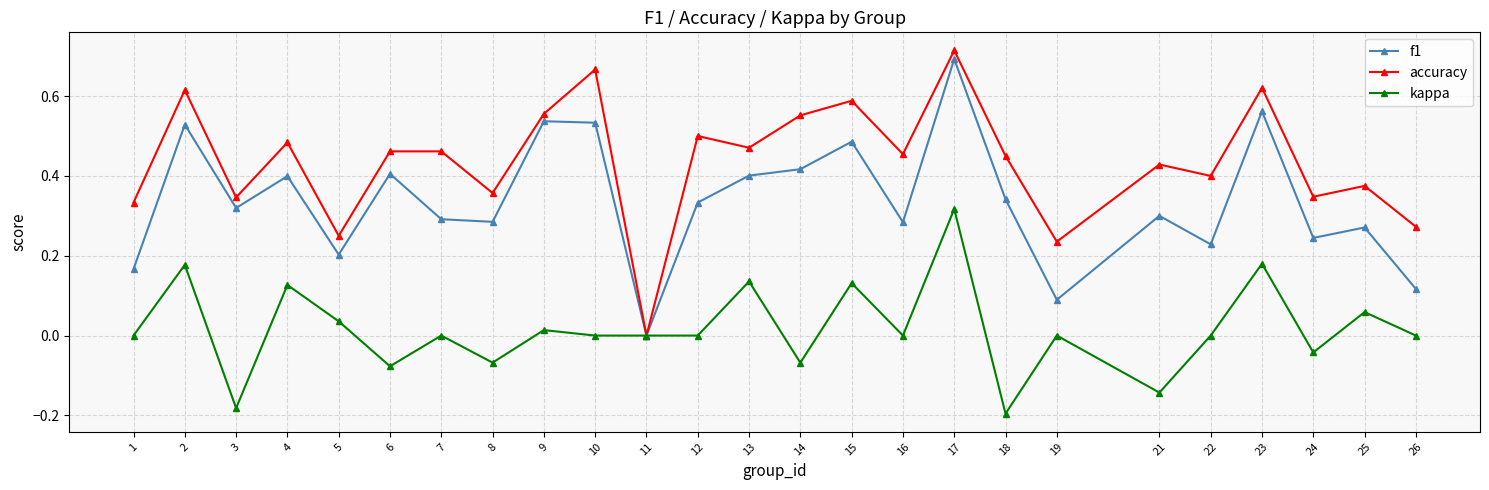

Which series has the largest range (max minus min)?

accuracy